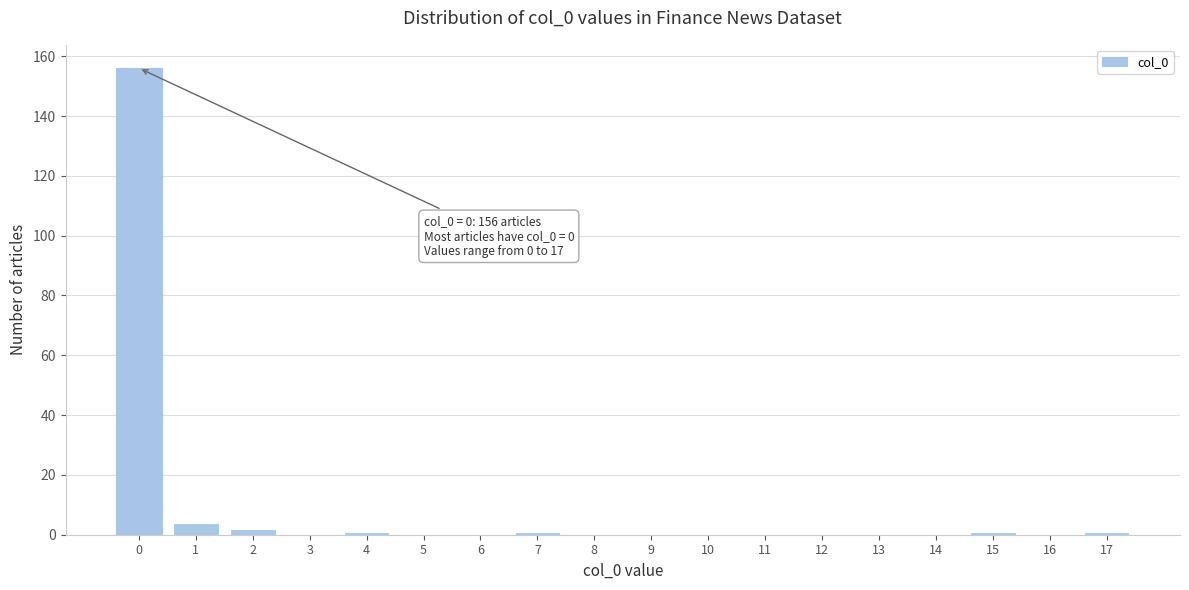

Reading left to right, extract all data points from this chart.

0=156	1=4	2=2	3=0	4=1	5=0	6=0	7=1	8=0	9=0	10=0	11=0	12=0	13=0	14=0	15=1	16=0	17=1